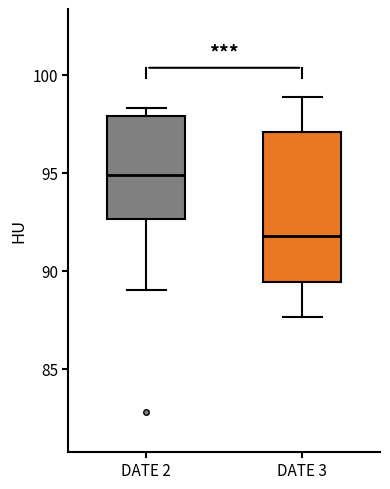

Which box's median line is the highest?

DATE 2